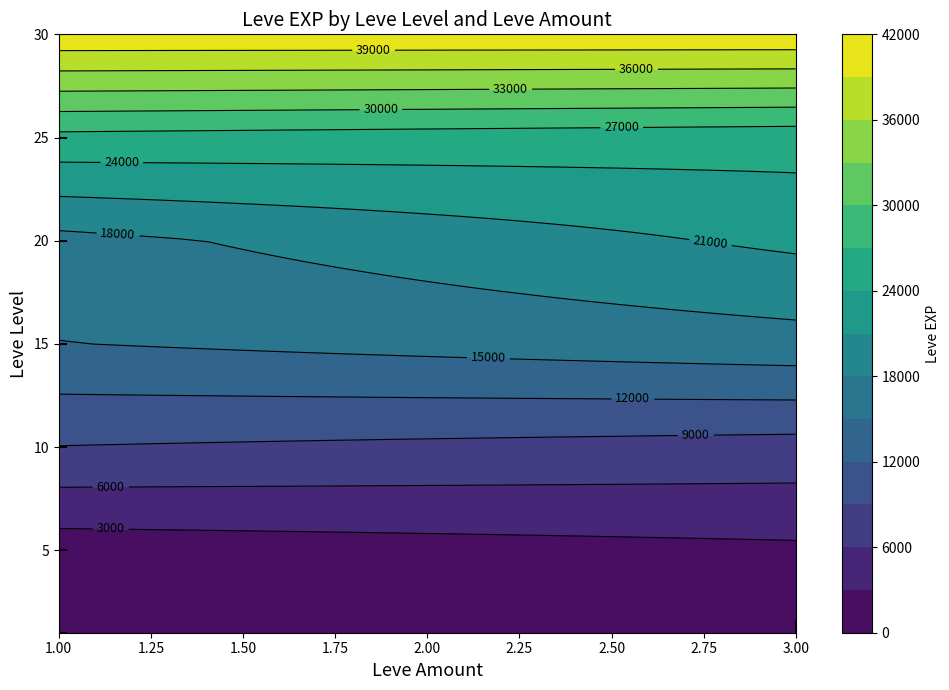

Which series has the widest spread of values?

20